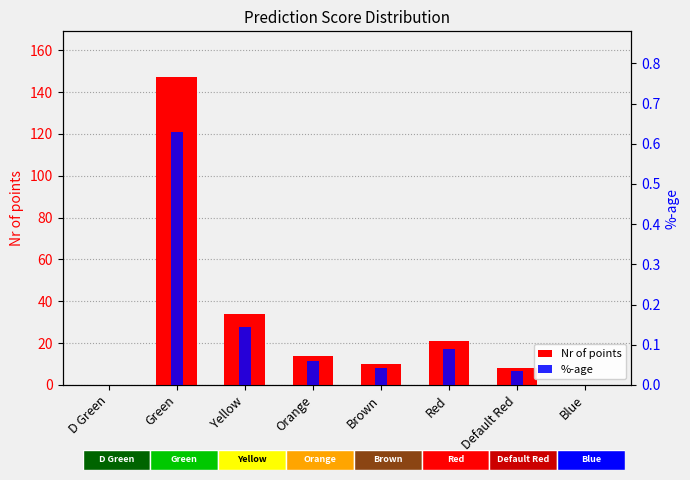

What is the sum of the Nr of points values at Red and Default Red?

29.0